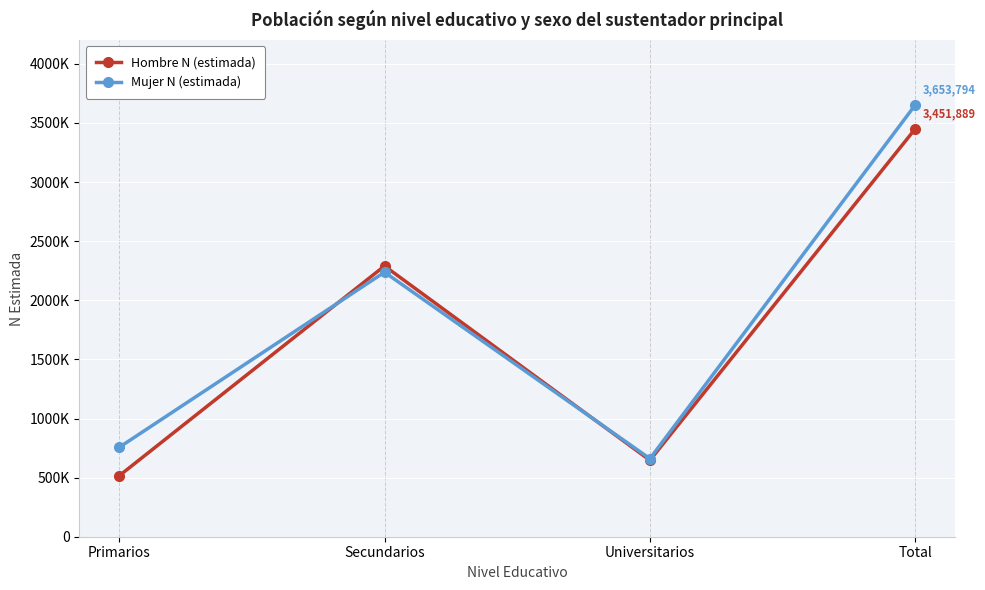

What are all the series names shown in the legend?

Hombre N (estimada), Mujer N (estimada)